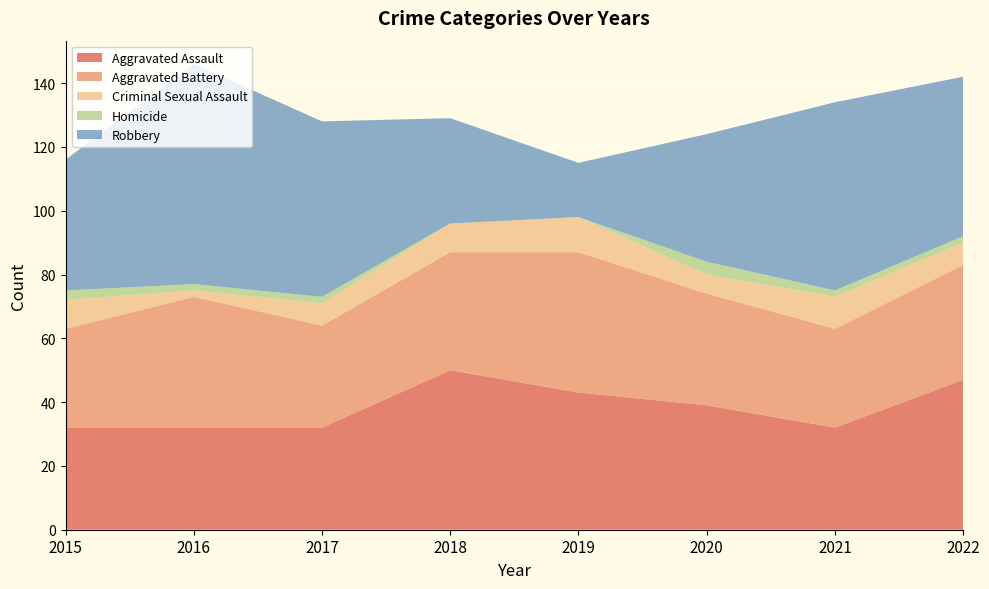

Reading right to left, list all the values displayed in this chart.

Aggravated Assault: 2022=47	2021=32	2020=39	2019=43	2018=50	2017=32	2016=32	2015=32
Aggravated Battery: 2022=36	2021=31	2020=35	2019=44	2018=37	2017=32	2016=41	2015=31
Criminal Sexual Assault: 2022=7	2021=10	2020=6	2019=11	2018=9	2017=7	2016=2	2015=9
Homicide: 2022=2	2021=2	2020=4	2019=0	2018=0	2017=2	2016=2	2015=3
Robbery: 2022=50	2021=59	2020=40	2019=17	2018=33	2017=55	2016=69	2015=41